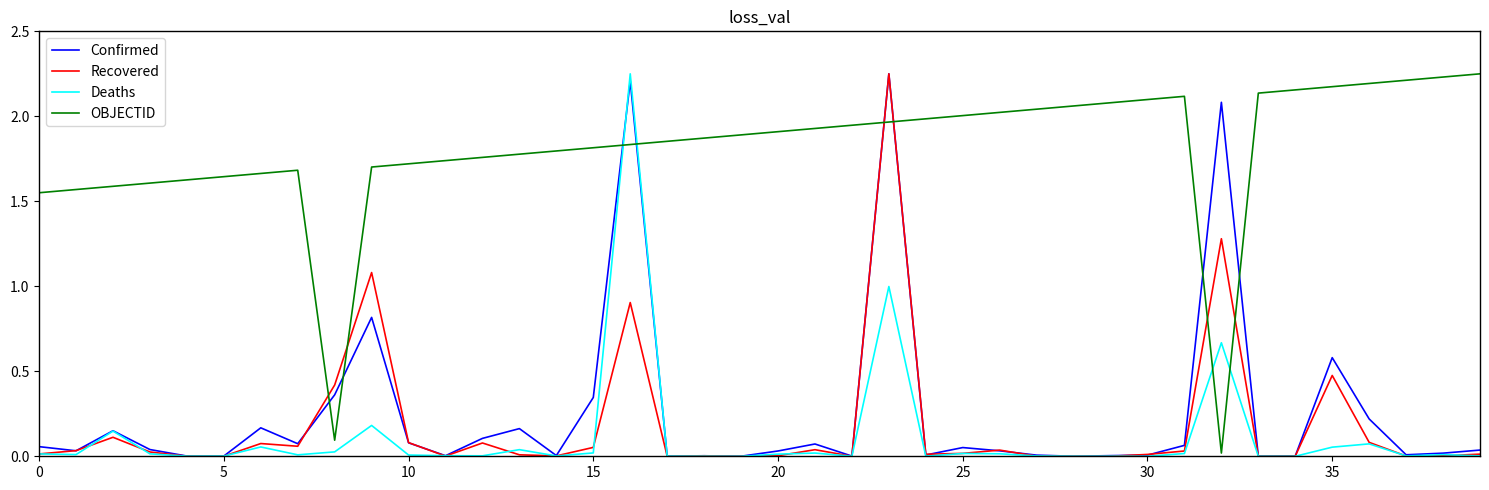

Which series has the largest total across all categories?

OBJECTID